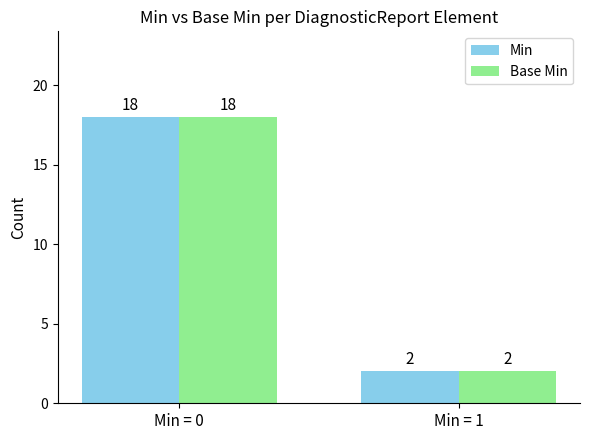

Is the value of Base Min at Min = 1 greater than the value of Min at Min = 0?

No